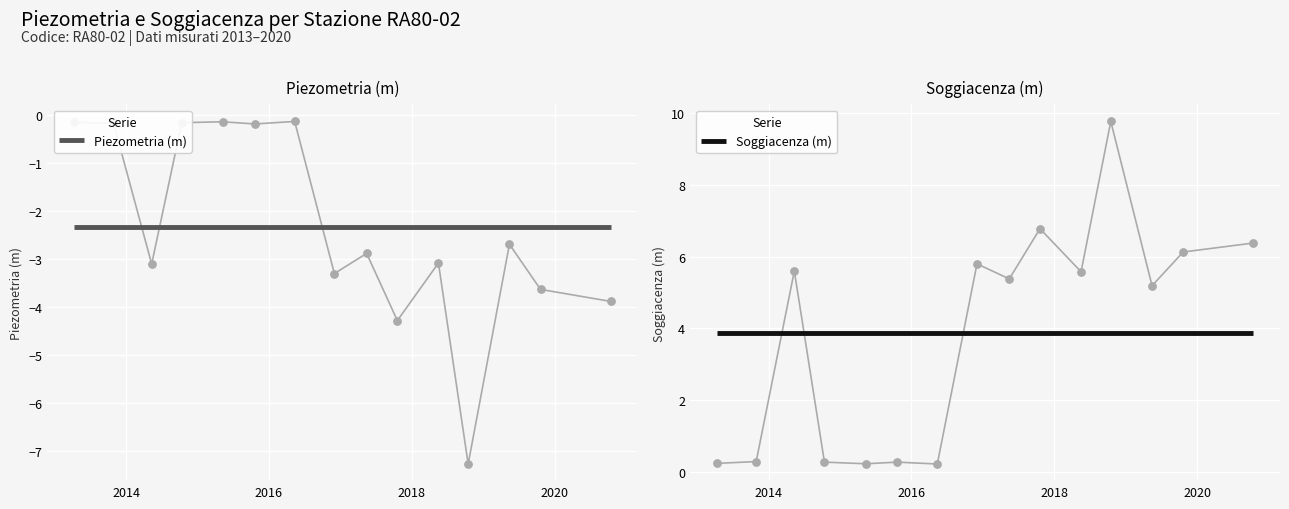

Which series has the largest total across all categories?

Soggiacenza (m)